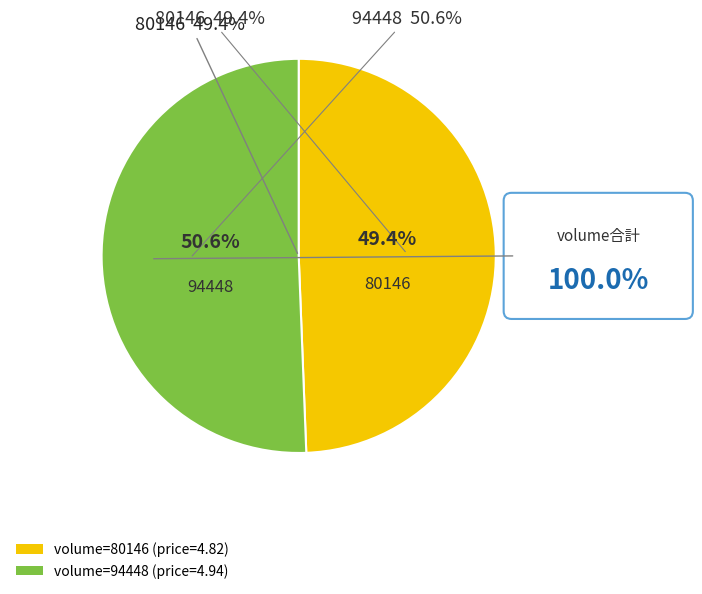

Which slice is the smallest?

80146